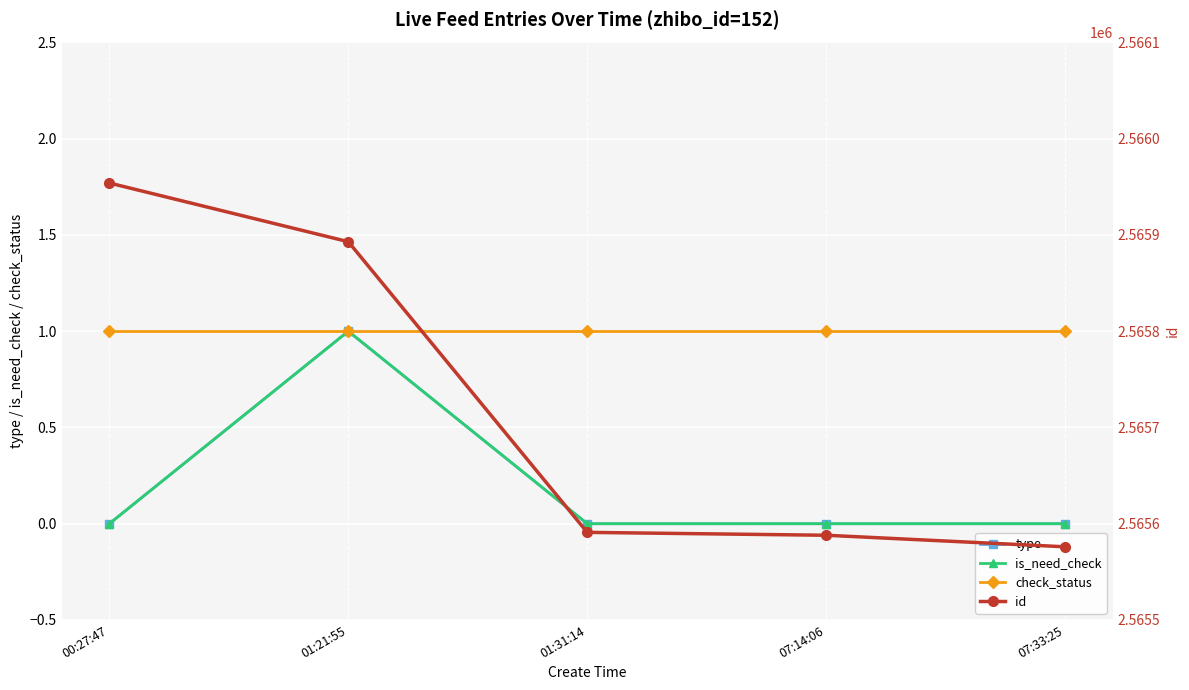

Which series has the largest total across all categories?

id